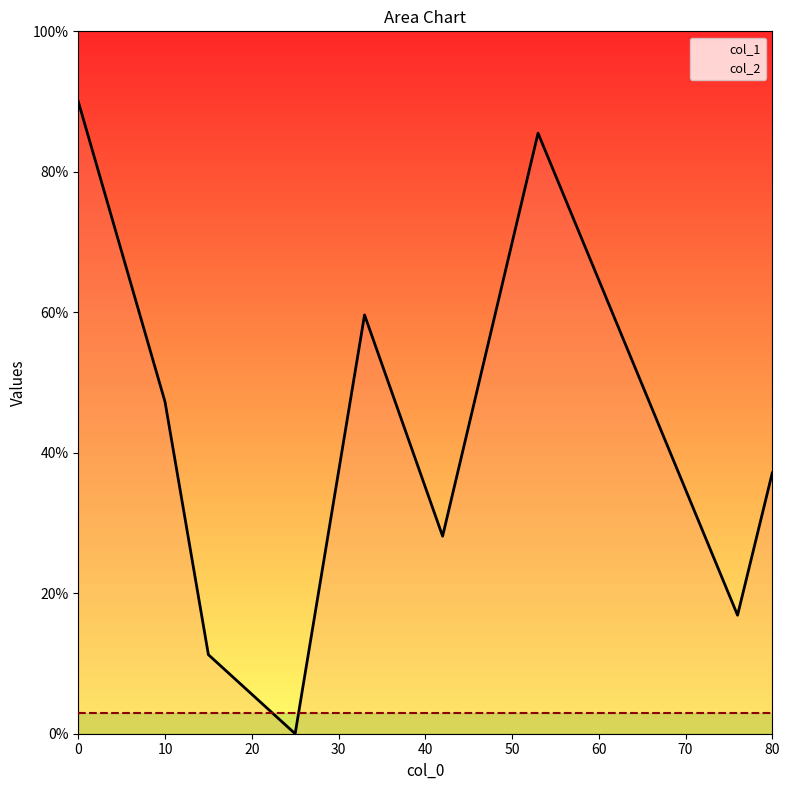

What is the sum of the col_1 values at 40 and 50?

87.8